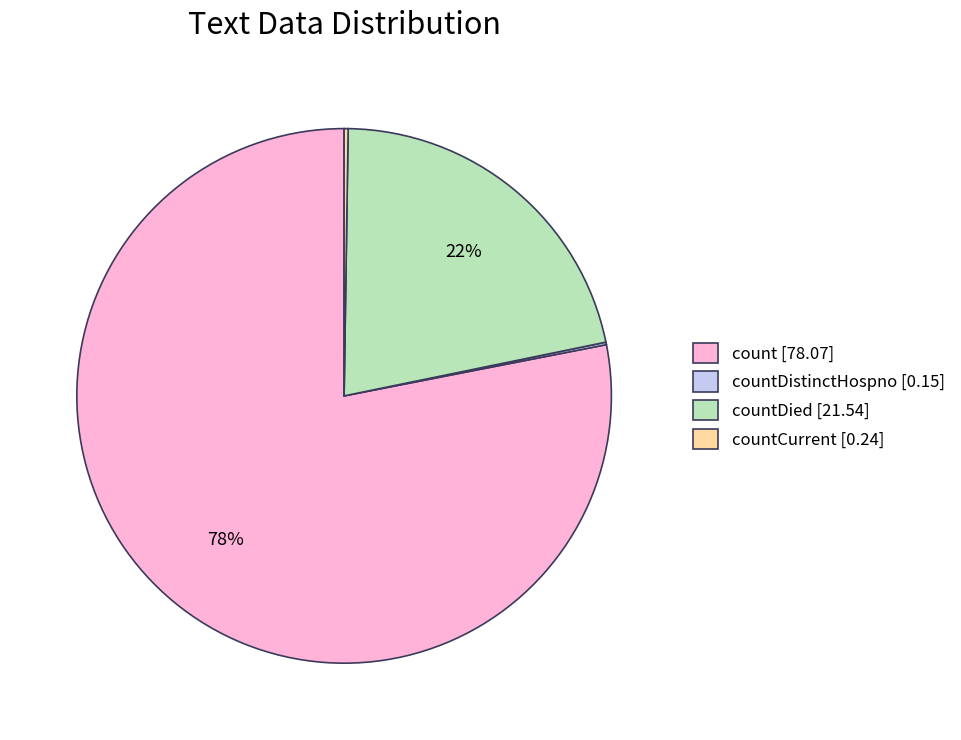

The count [78.07] slice represents 78% of the pie. True or false?

True